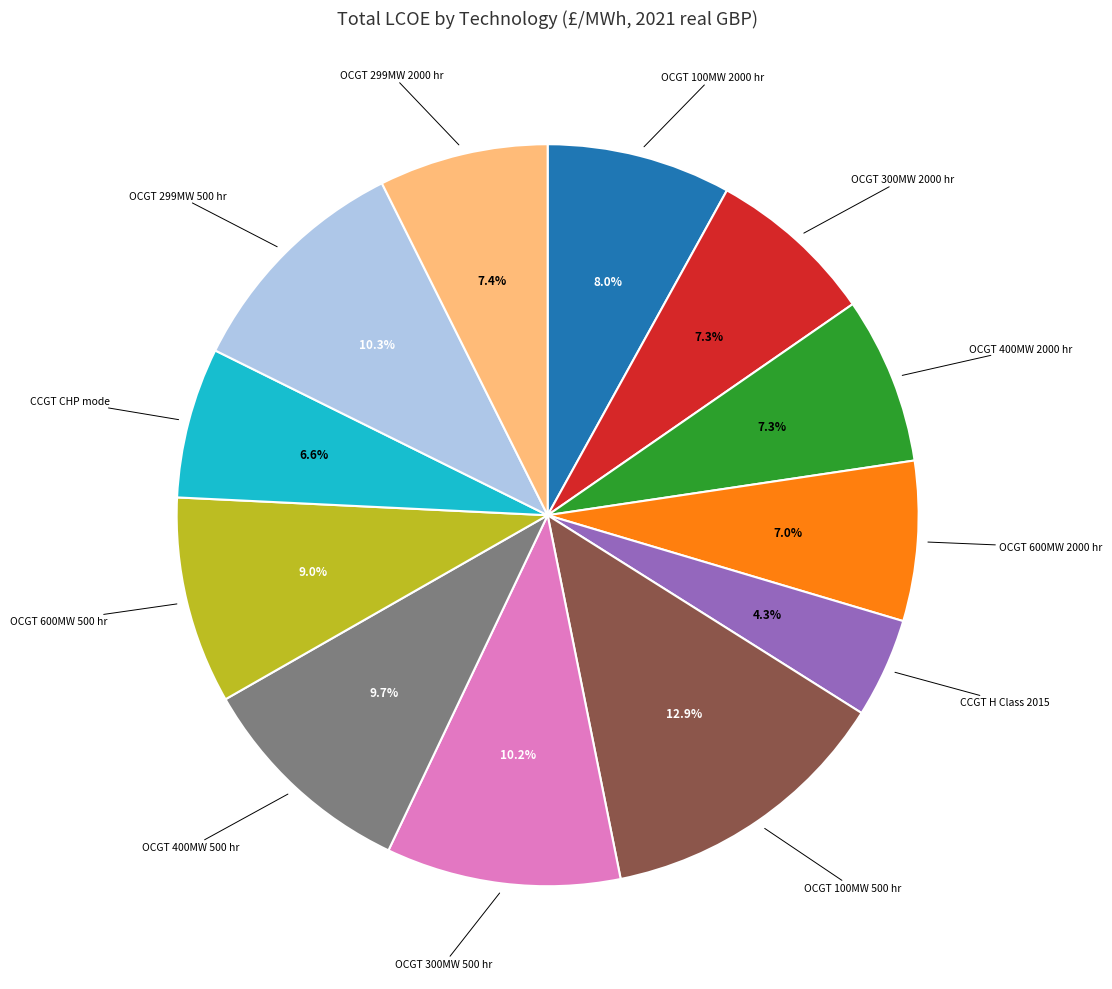

Which category has the smallest portion of the pie?

CCGT H Class 2015